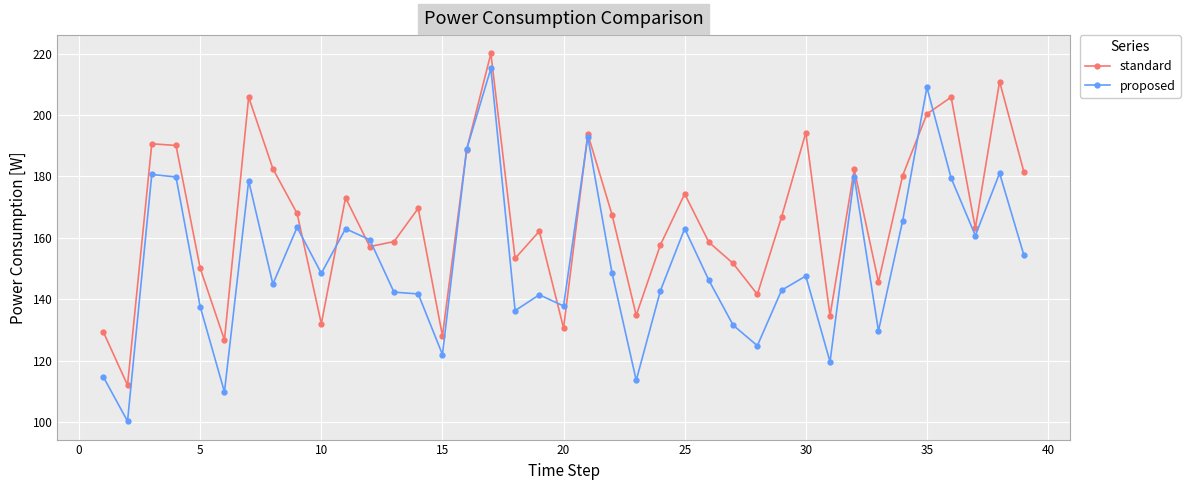

What is the value of the proposed point at the 13th from the left?

142.3